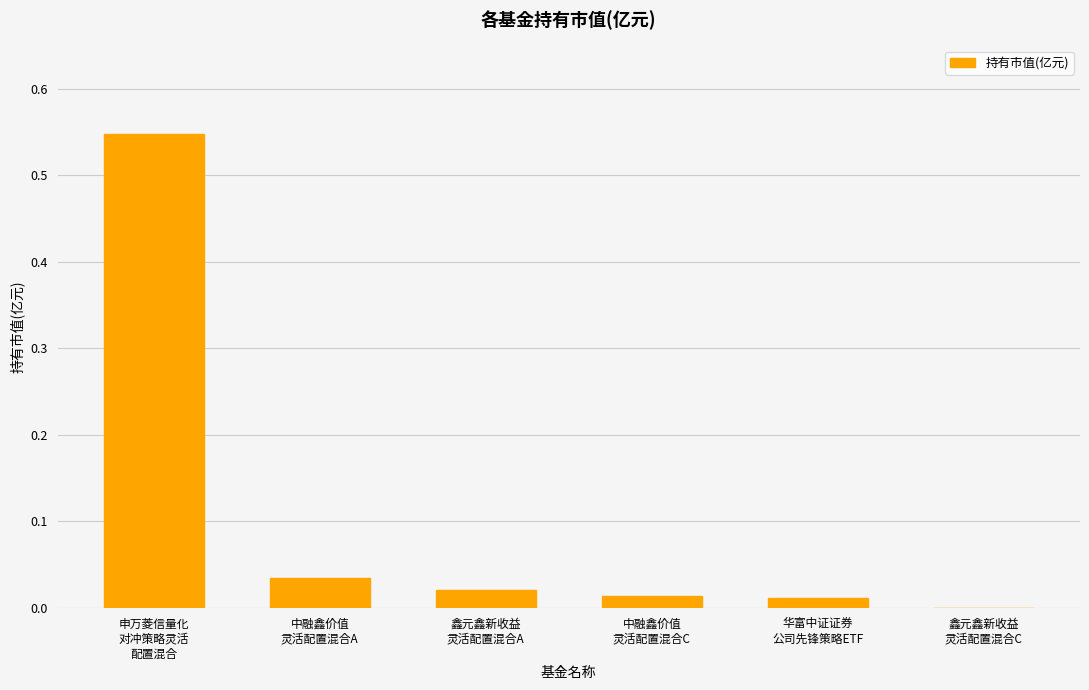

Are the bars horizontal?

No